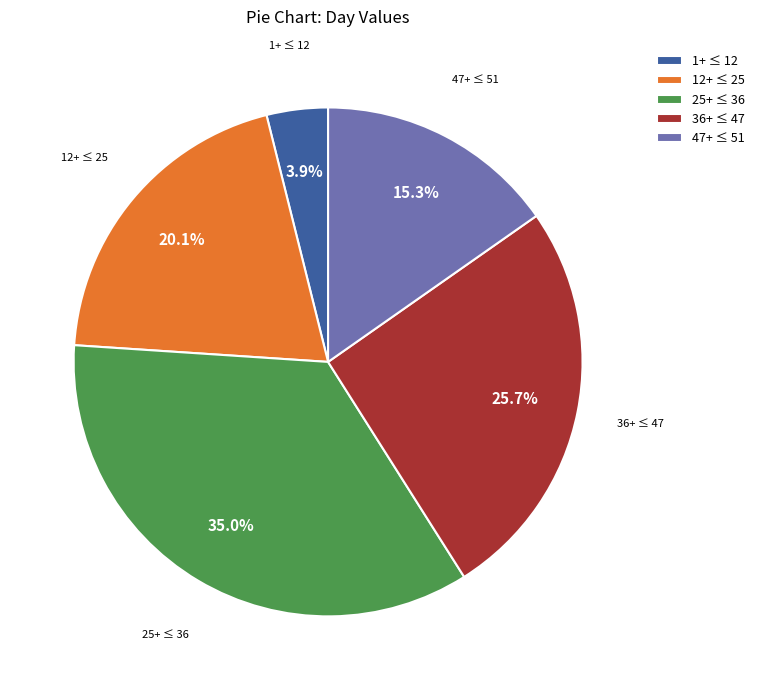

What percentage is NOT represented by 25+ ≤ 36?

65.0%